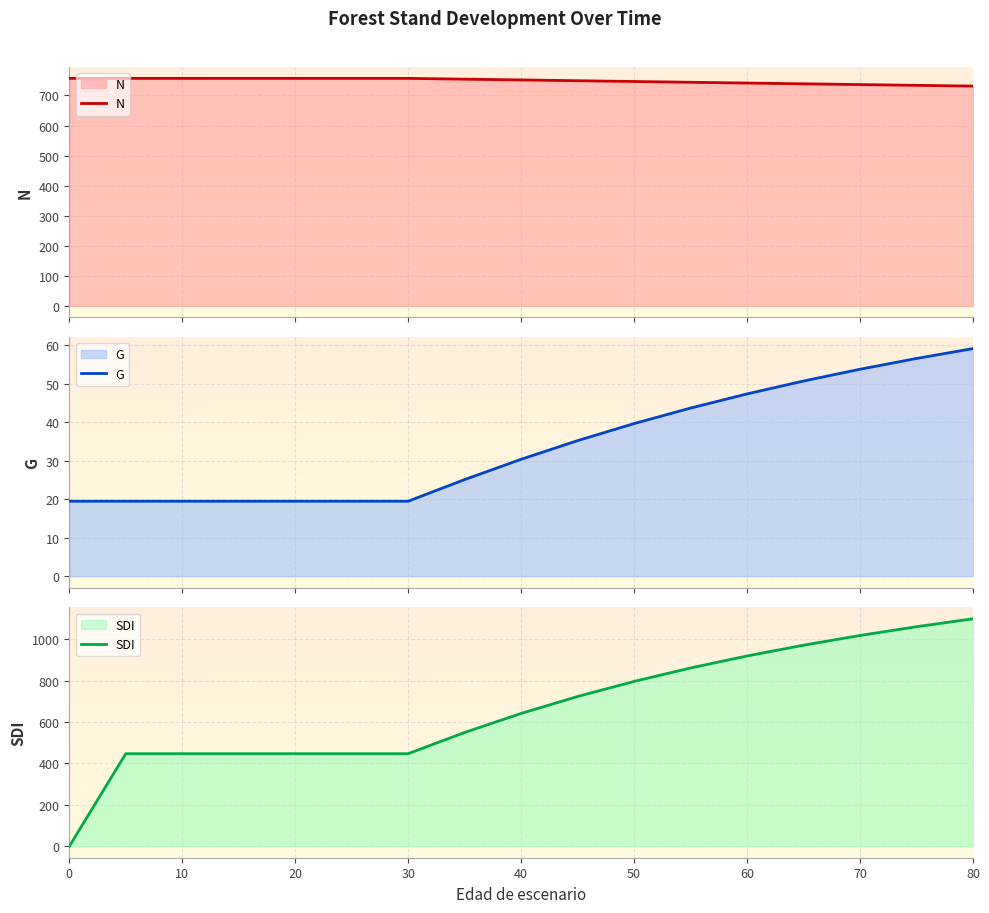

What is the value of the SDI point at the 16th from the left?

1059.9